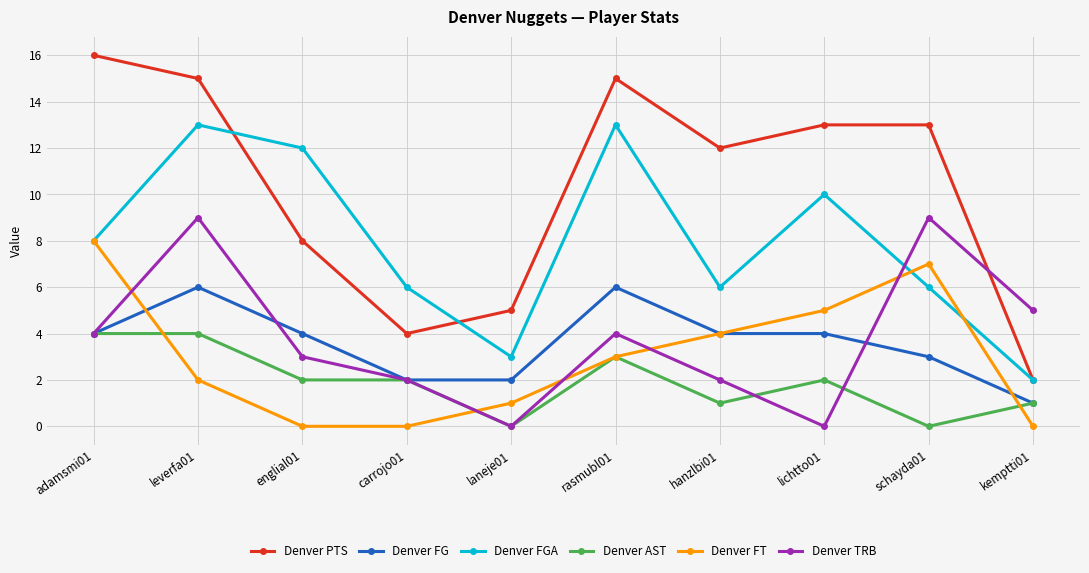

Is it true that Denver AST equals 1 at lichtto01?

False